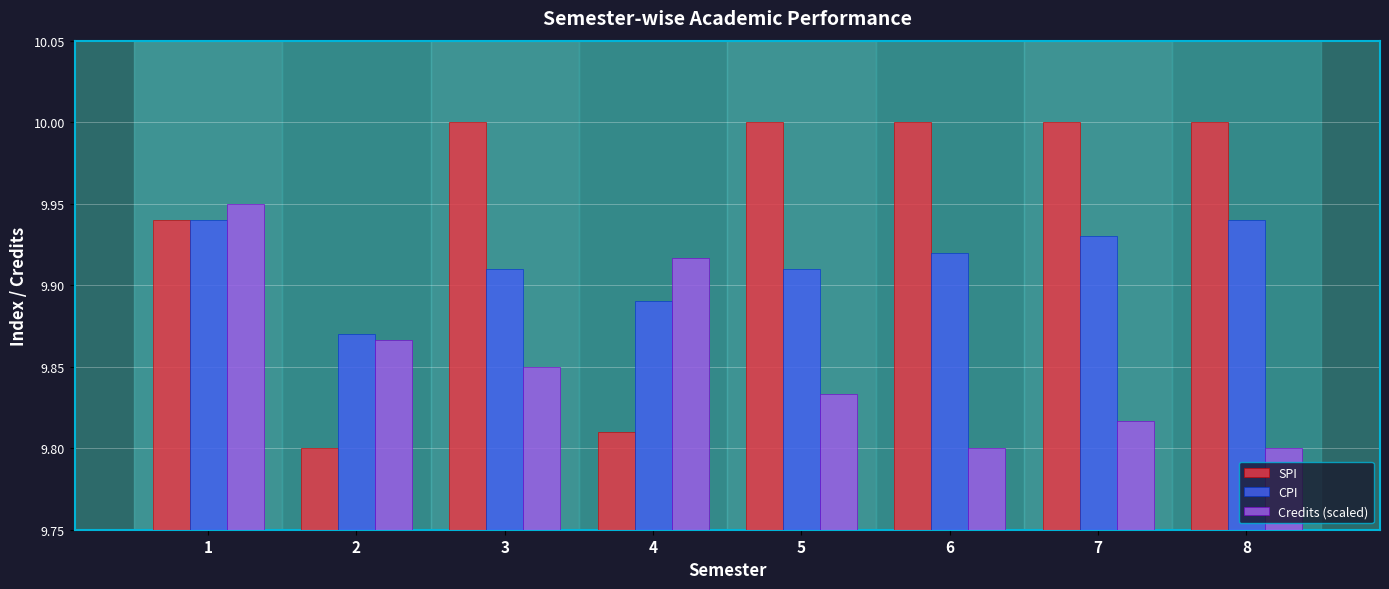

The SPI series shows 10.0 at 6. True or false?

True